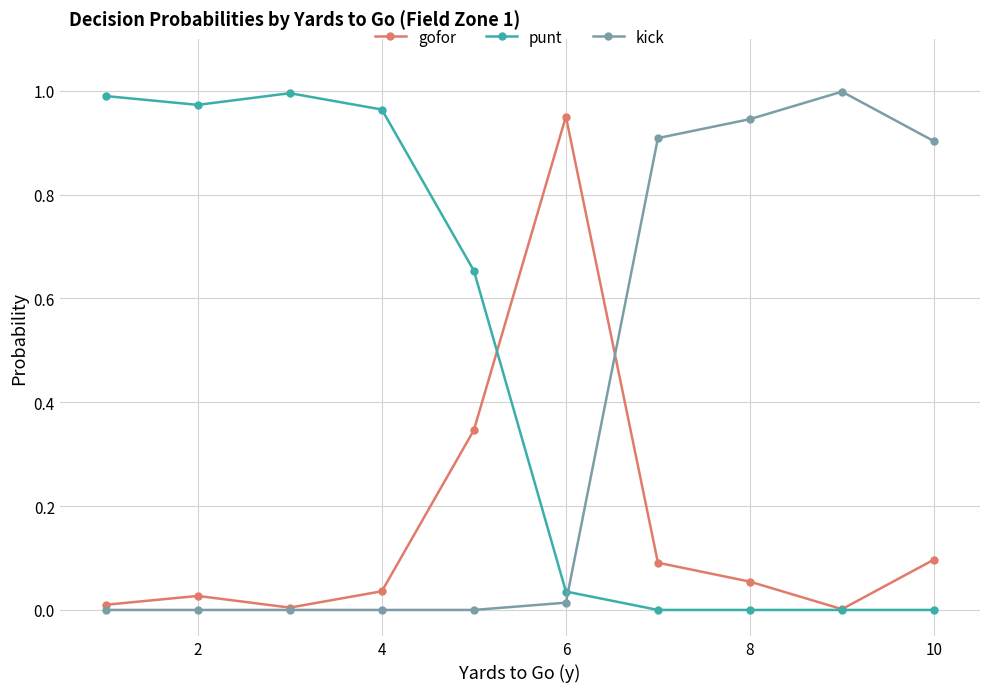

Rank the series by their average value, from lowest to highest.

gofor, kick, punt